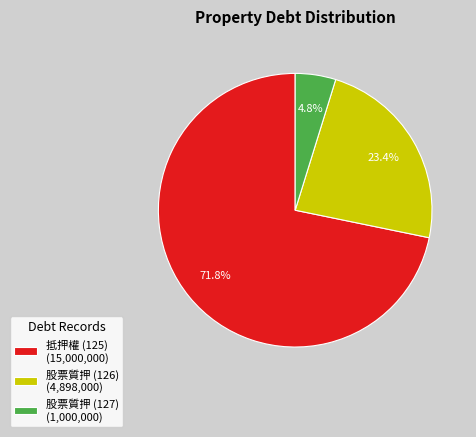

Which slice is the smallest?

股票質押 (127)